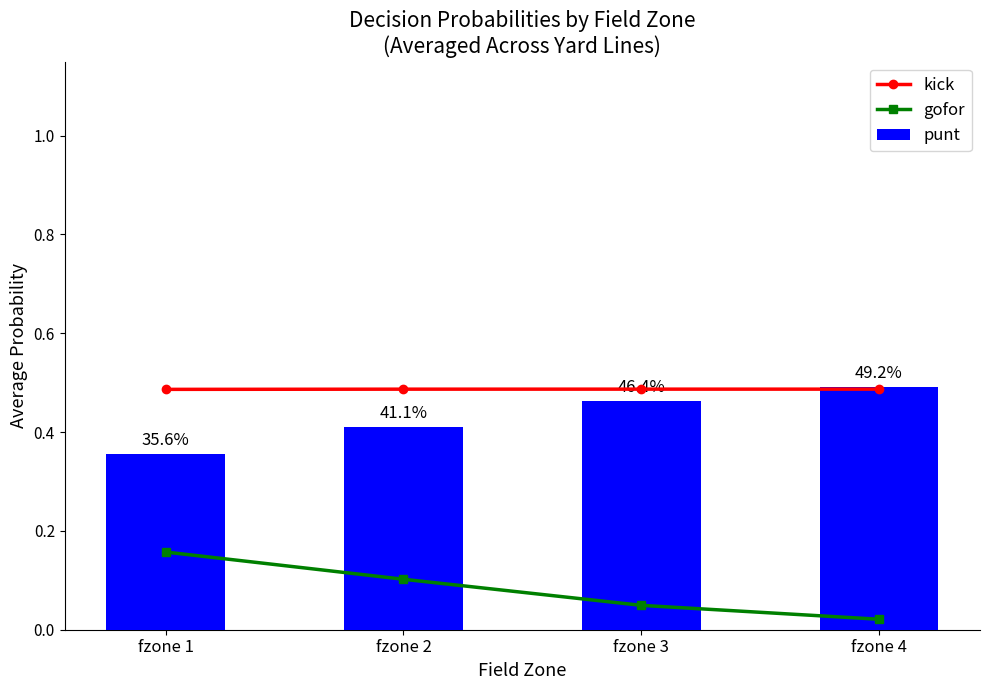

At which label is gofor closest to 0?

fzone 4